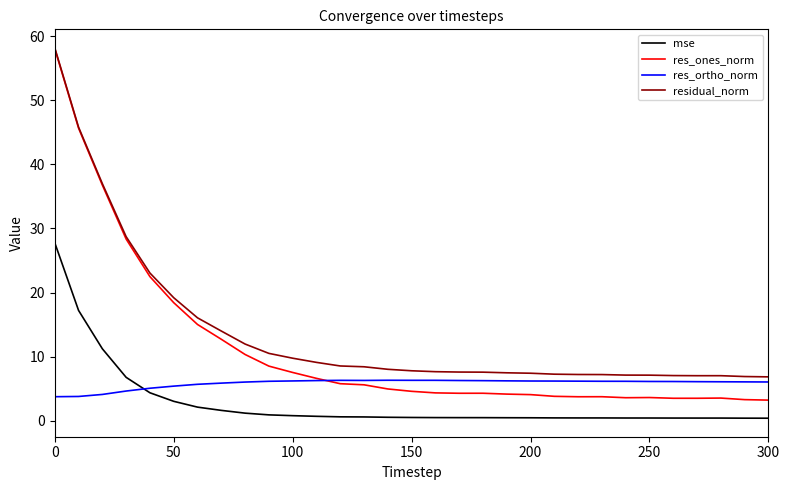

True or false: res_ortho_norm and mse cross at least once.

True